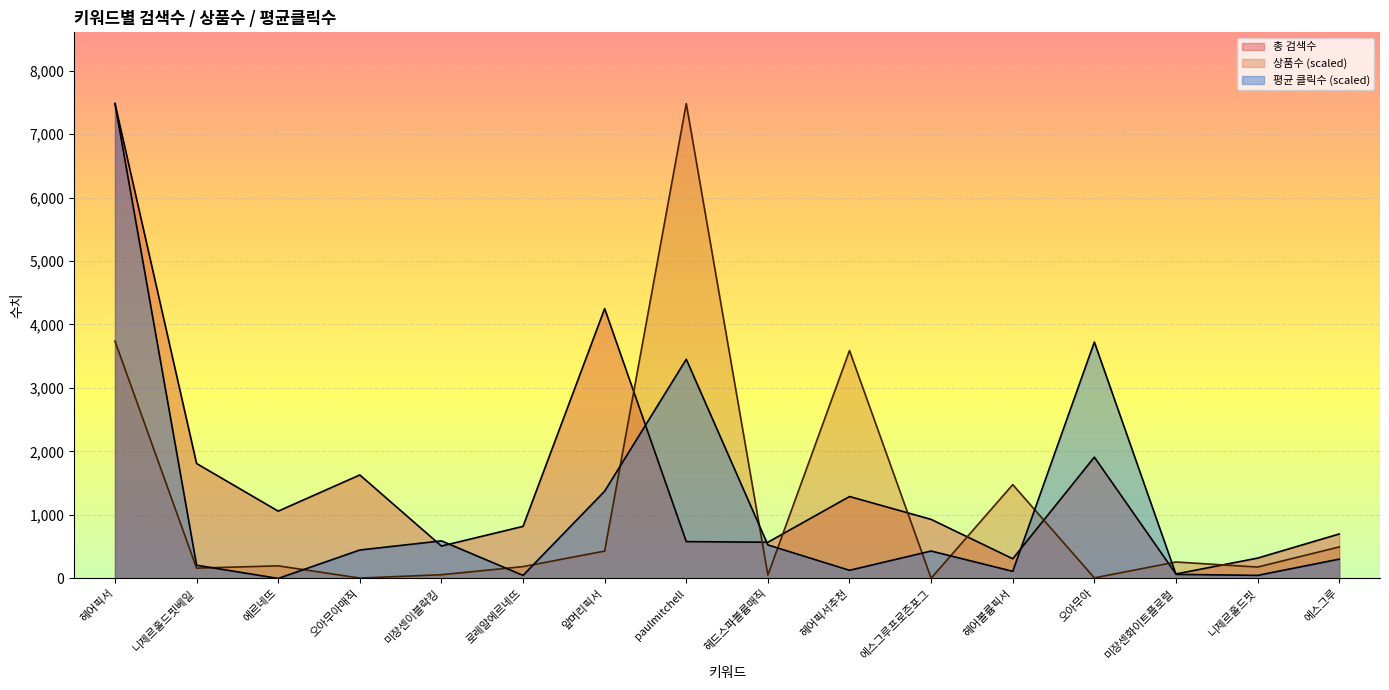

What is the label of the 13th point from the left?

오아무아